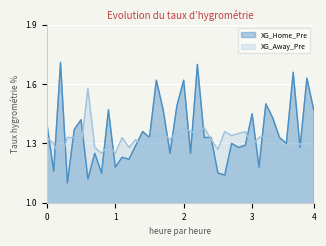

Where is the first local maximum for XG_Away_Pre?

7